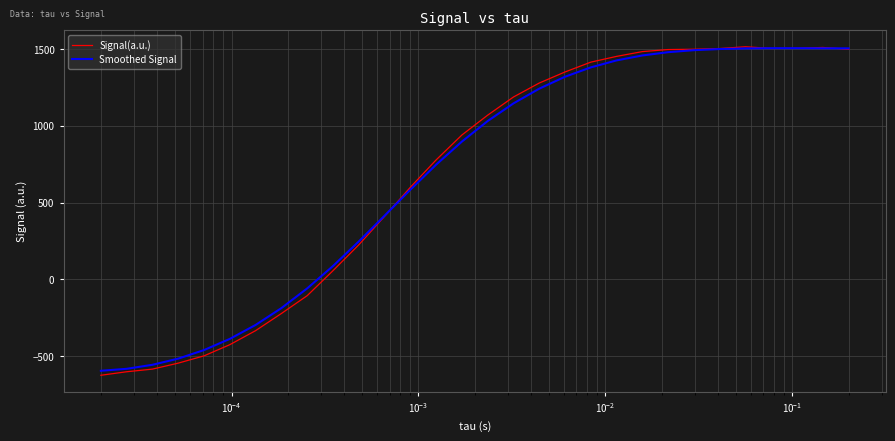

Which series has the widest spread of values?

Signal(a.u.)